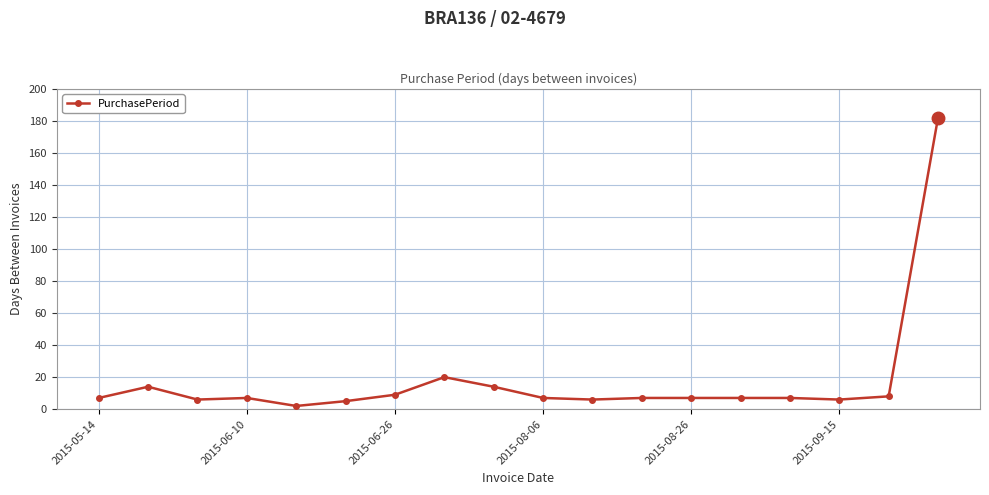

What is the difference between the maximum and minimum values?

180